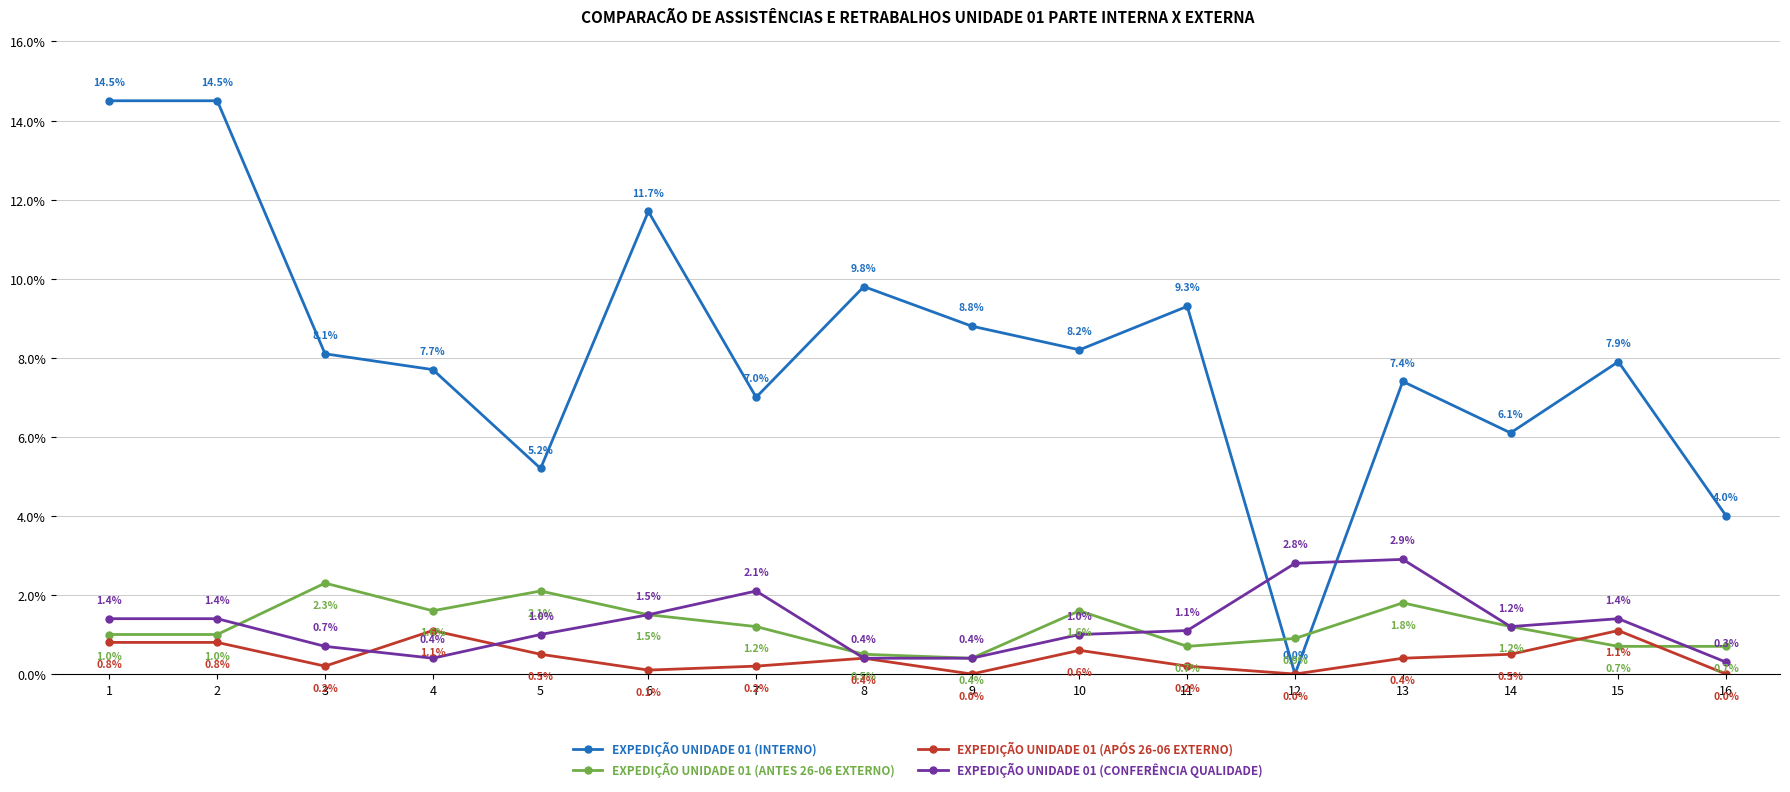

What are all the series names shown in the legend?

EXPEDIÇÃO UNIDADE 01 (INTERNO), EXPEDIÇÃO UNIDADE 01 (ANTES 26-06 EXTERNO), EXPEDIÇÃO UNIDADE 01 (APÓS 26-06 EXTERNO), EXPEDIÇÃO UNIDADE 01 (CONFERÊNCIA QUALIDADE)